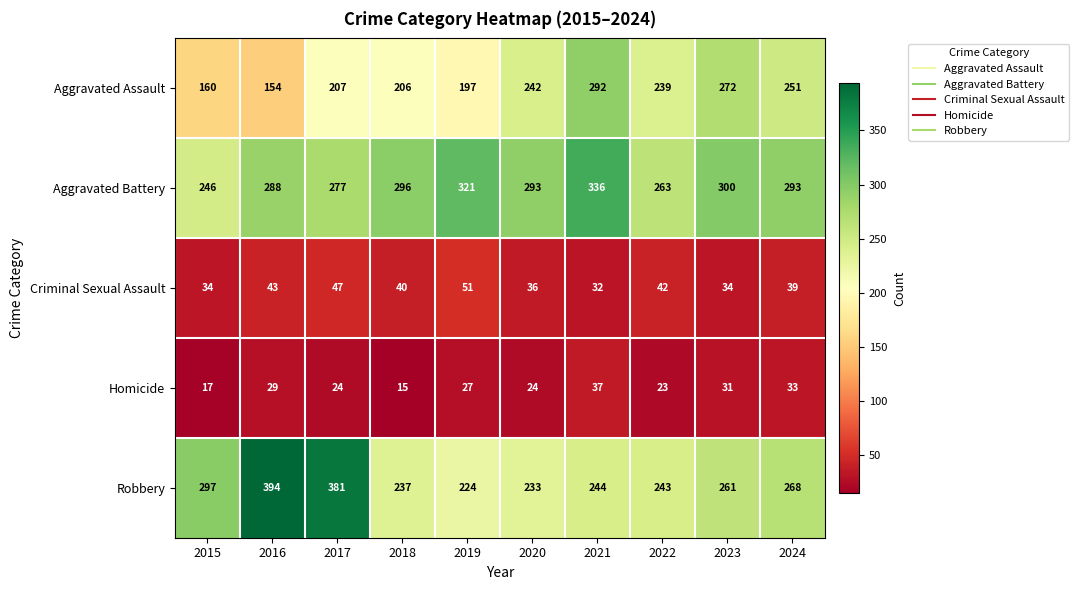

At which category is the sum across all series the highest?

2021